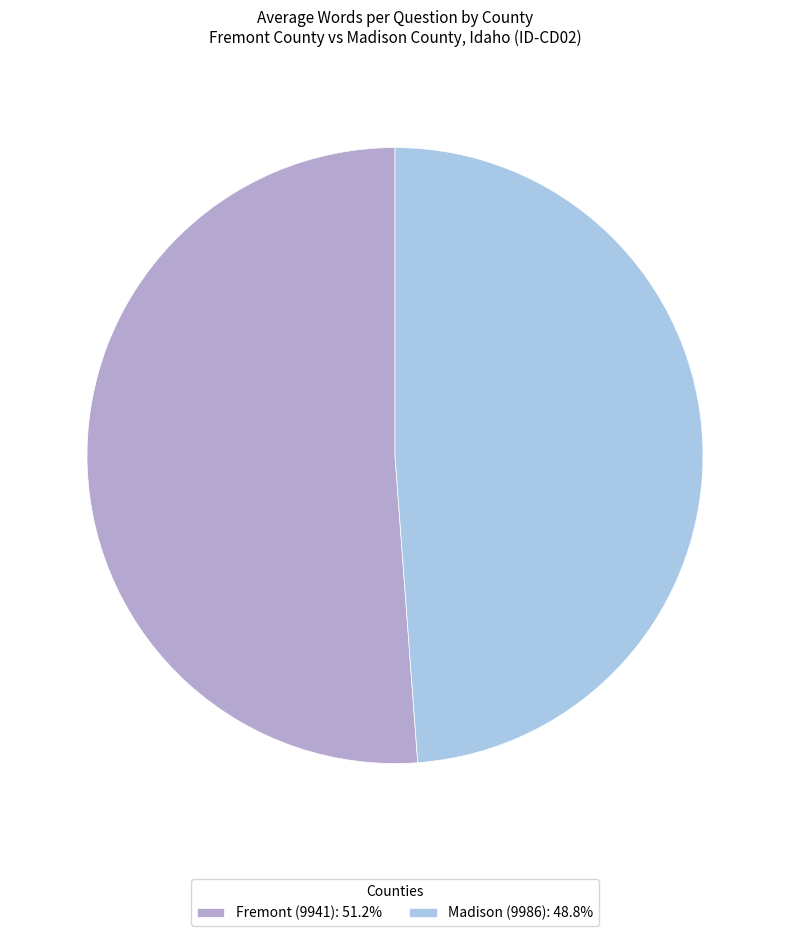

Count the number of slices in the pie.

2